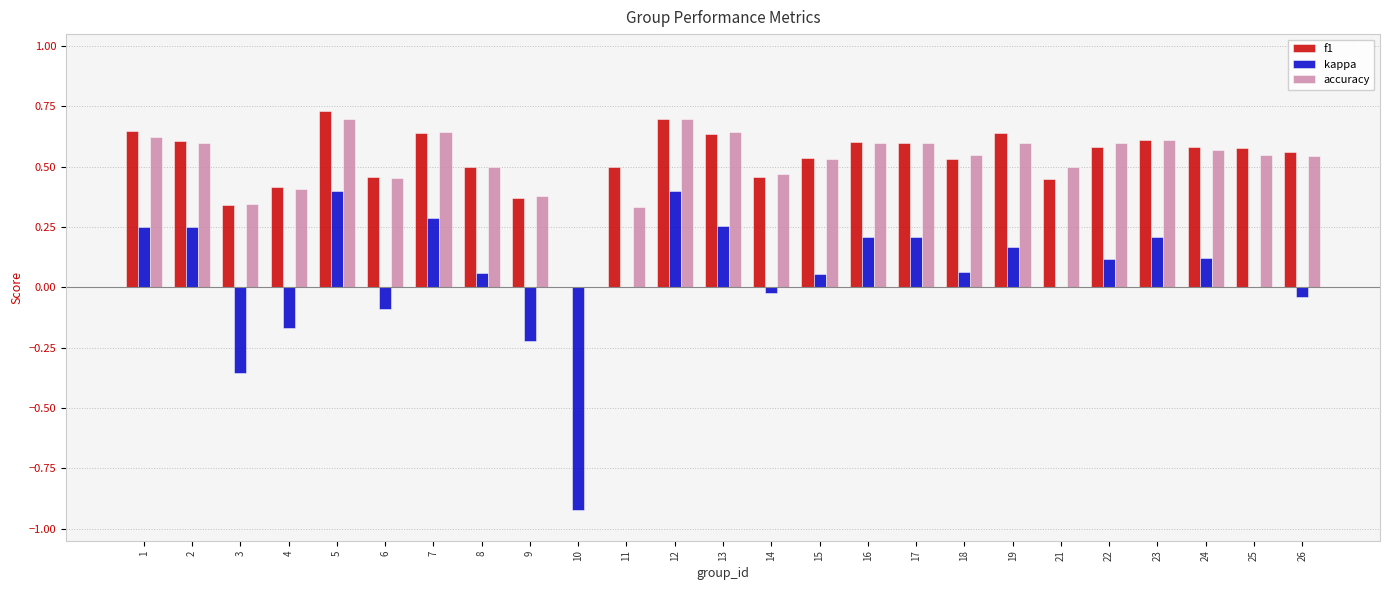

Is the value of kappa at 4 greater than the value of f1 at 9?

No